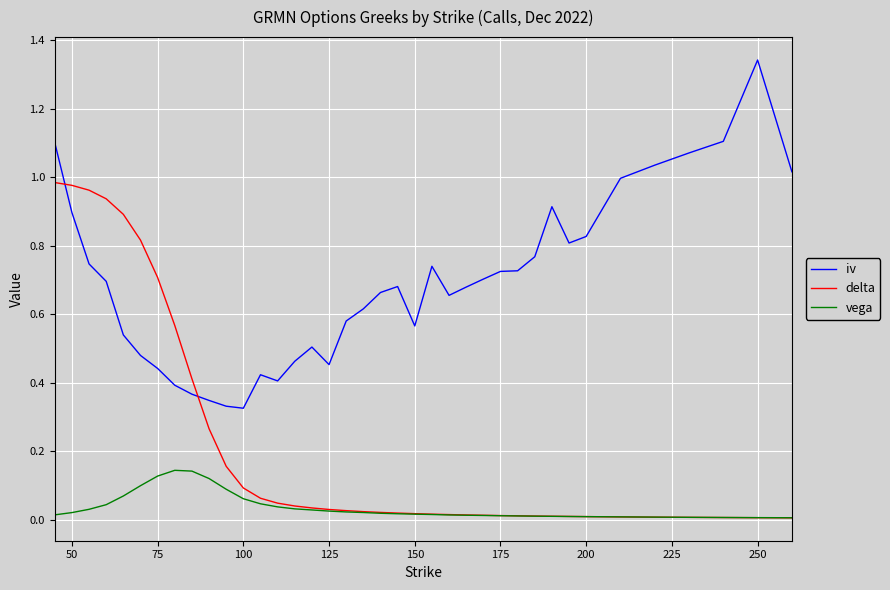

Which series has the largest total across all categories?

iv